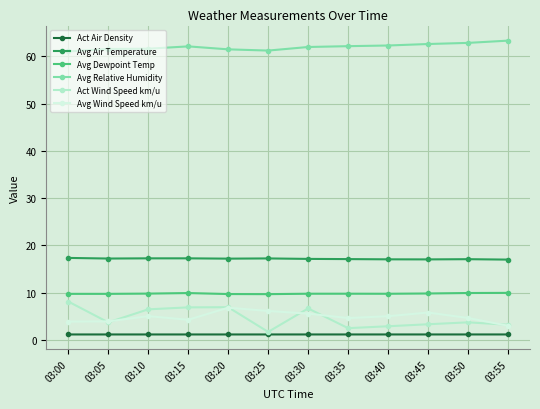

Which series has the largest range (max minus min)?

Act Wind Speed km/u